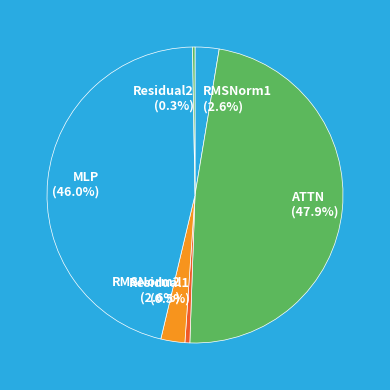

Which slice is the largest?

ATTN